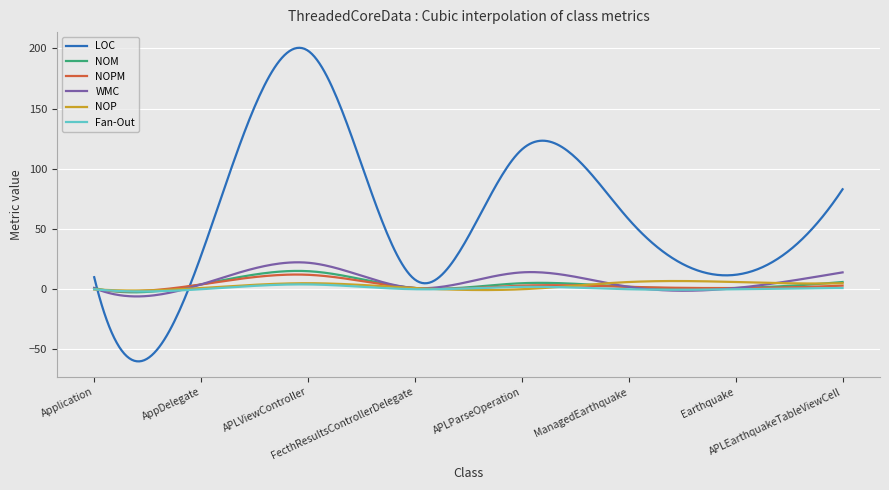

Which series has the largest range (max minus min)?

LOC